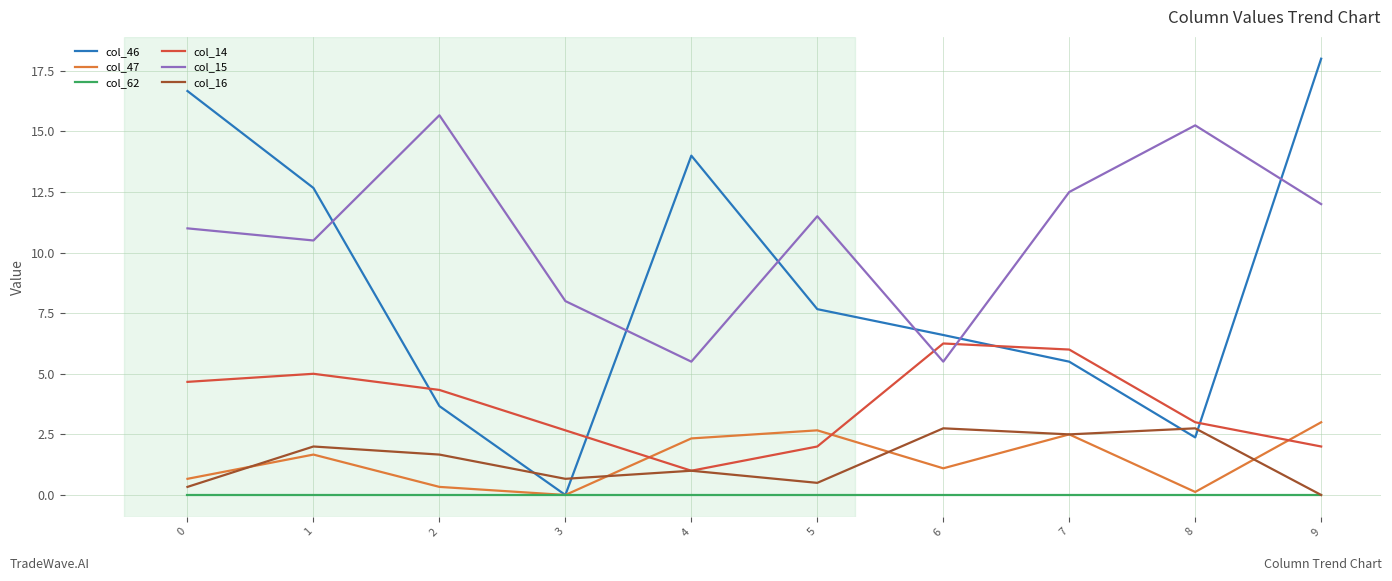

Which series has the largest total across all categories?

col_15